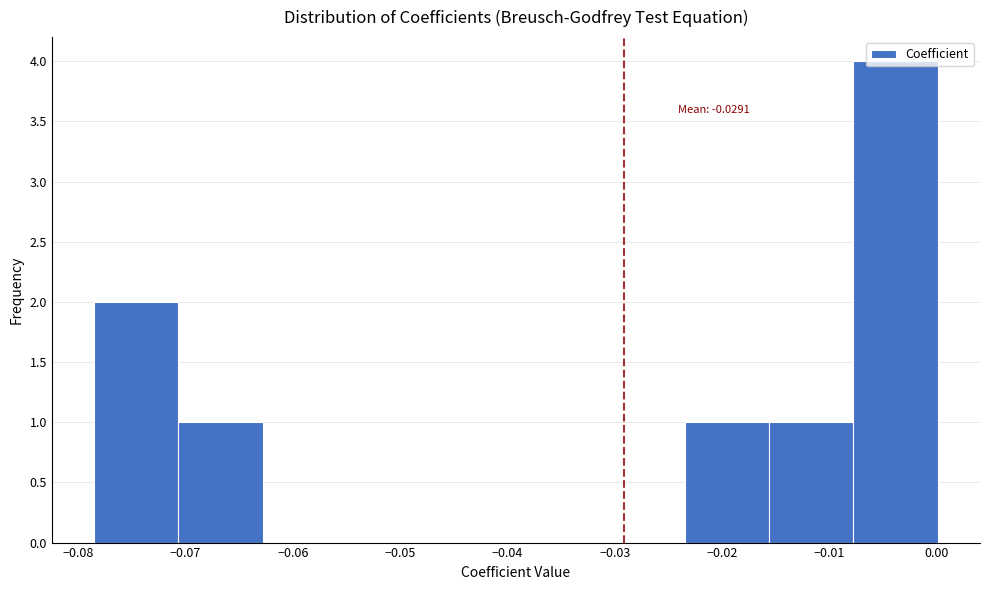

Which range on the x-axis has the tallest bar?

-0.008 to 0.000